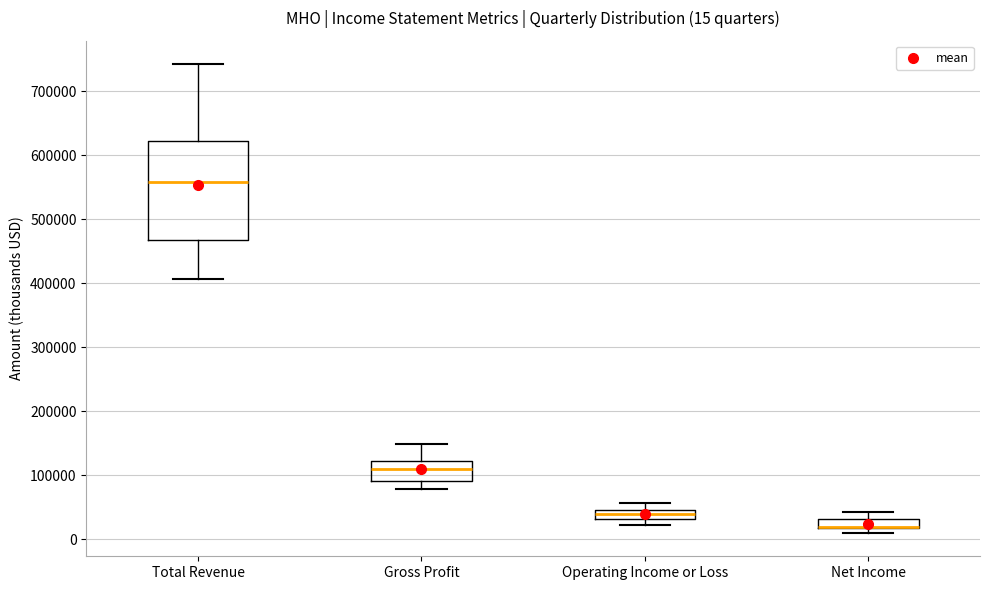

Which box is the tallest, from its lower edge to its upper edge?

Total Revenue